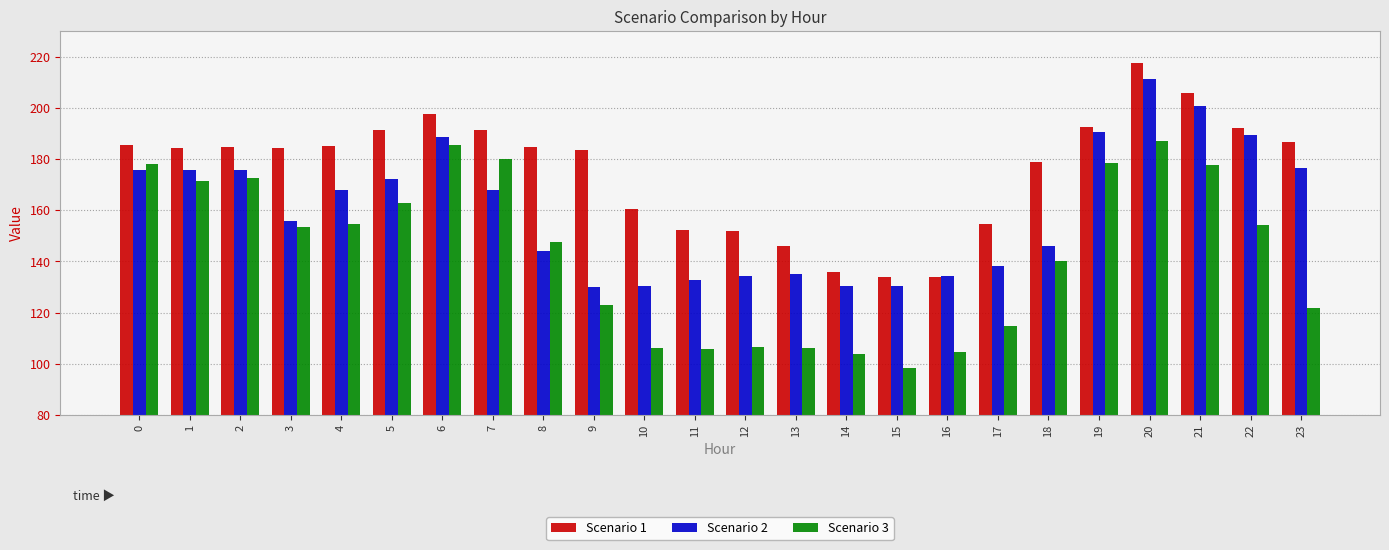

Where is Scenario 3 nearest to the value 142?

18